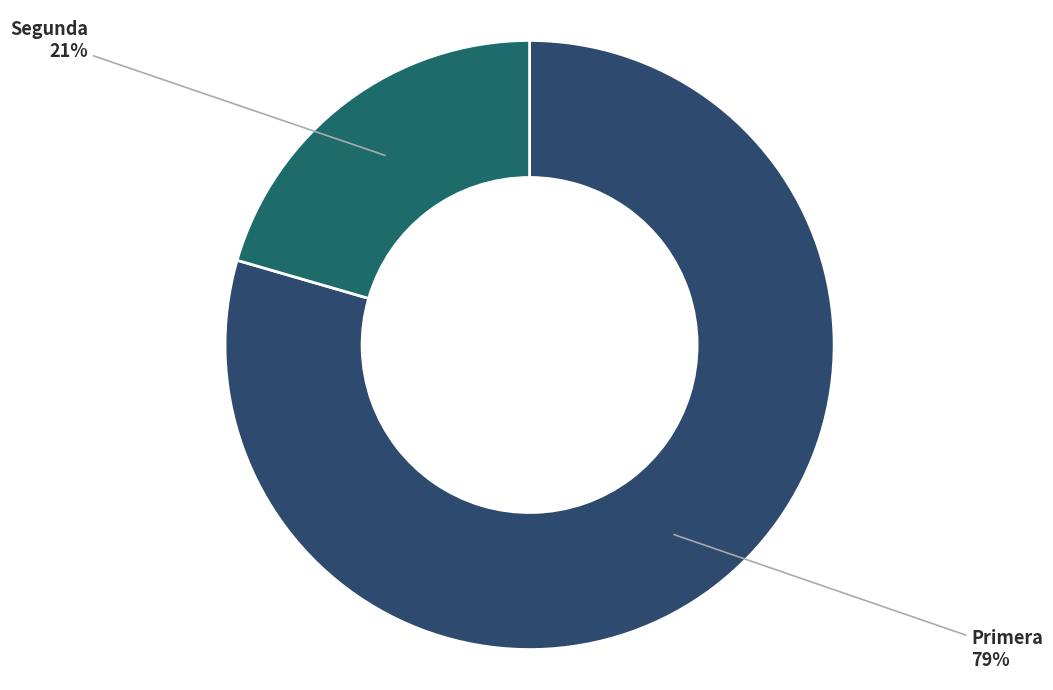

Is the sum of Primera and Segunda greater than half?

Yes